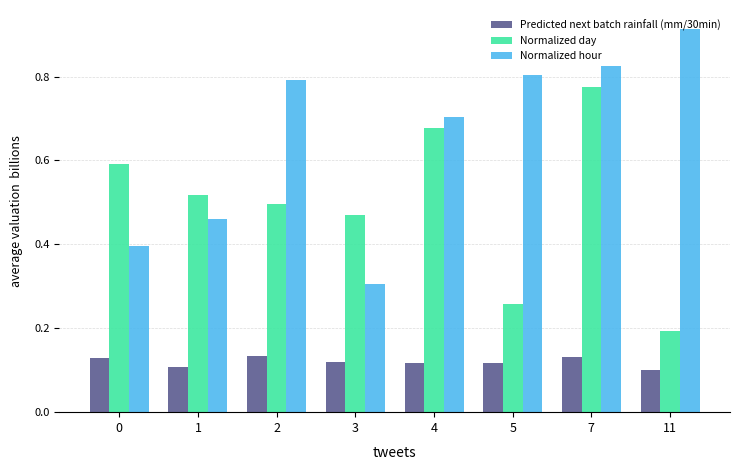

The Predicted next batch rainfall (mm/30min) series shows 0.1 at 2. True or false?

True